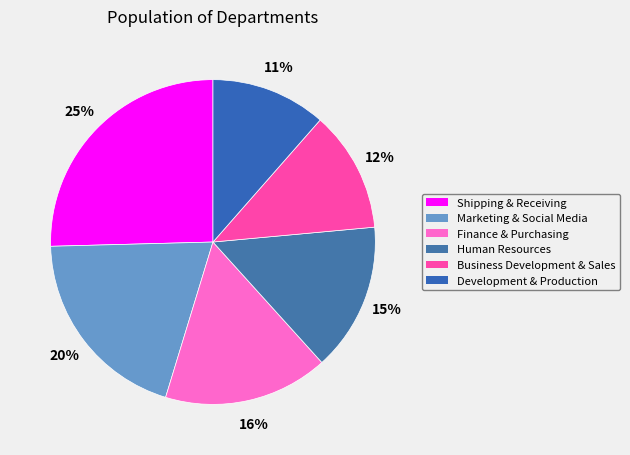

To the nearest percent, what portion does Marketing & Social Media represent?

20%